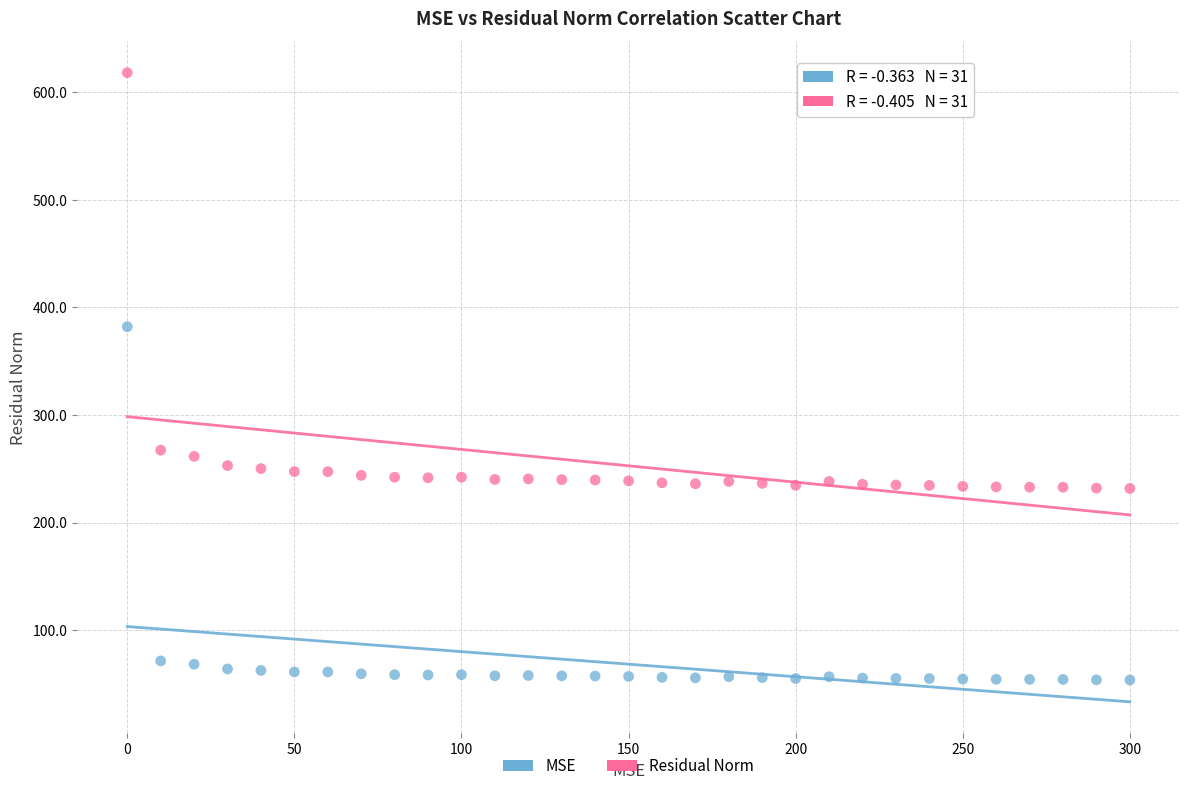

Across all series, what Y value is closest to 335?

382.0